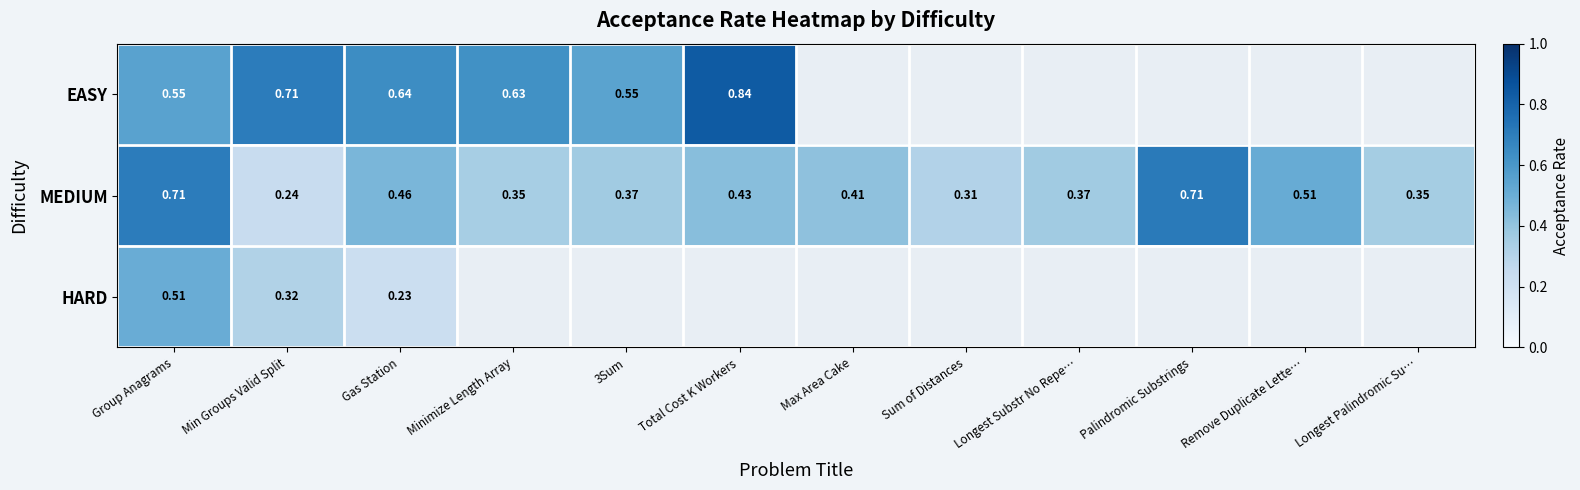

Which label corresponds to the largest value in the chart?

Total Cost K Workers